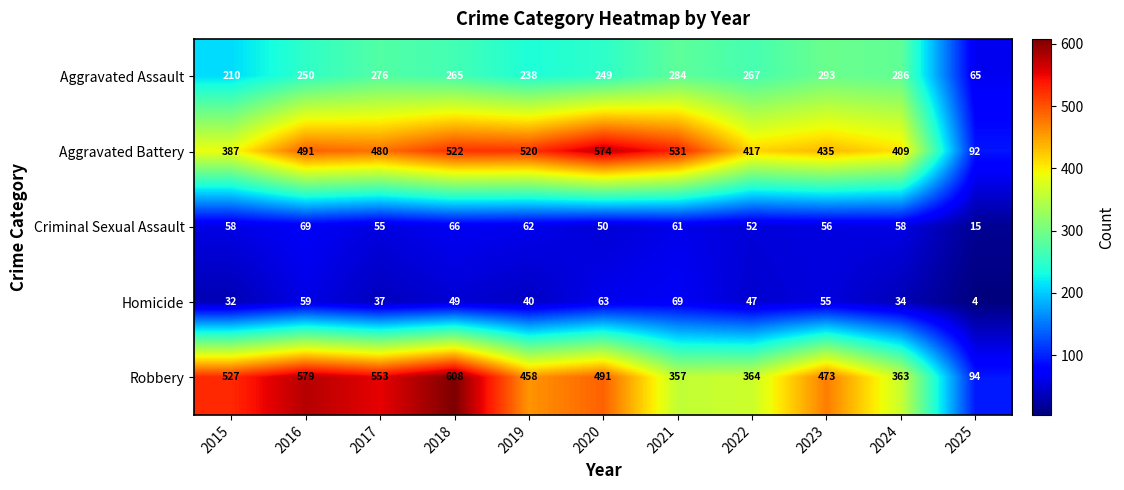

Rank the series at 2017 from highest to lowest value.

Robbery, Aggravated Battery, Aggravated Assault, Criminal Sexual Assault, Homicide